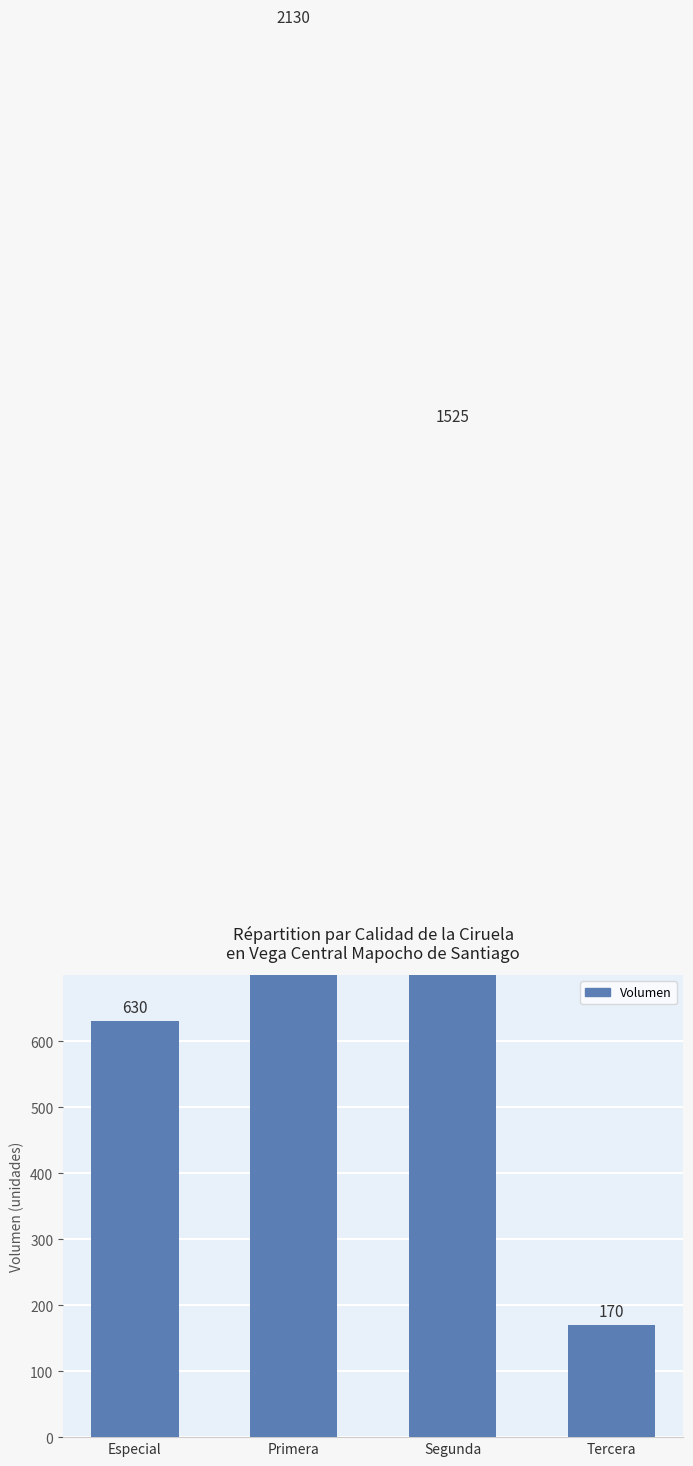

Which category has the highest value across all series?

Primera